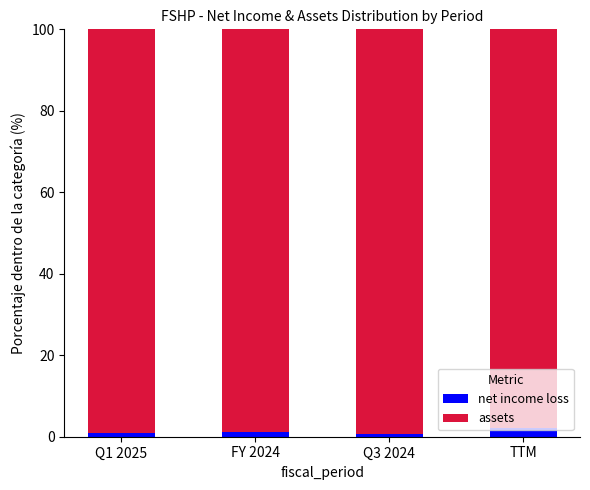

What is the total value across all series at TTM?

100.0